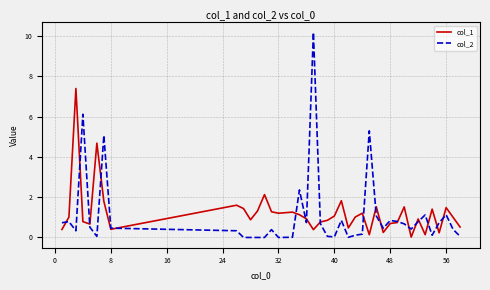

Which series has the widest spread of values?

col_2